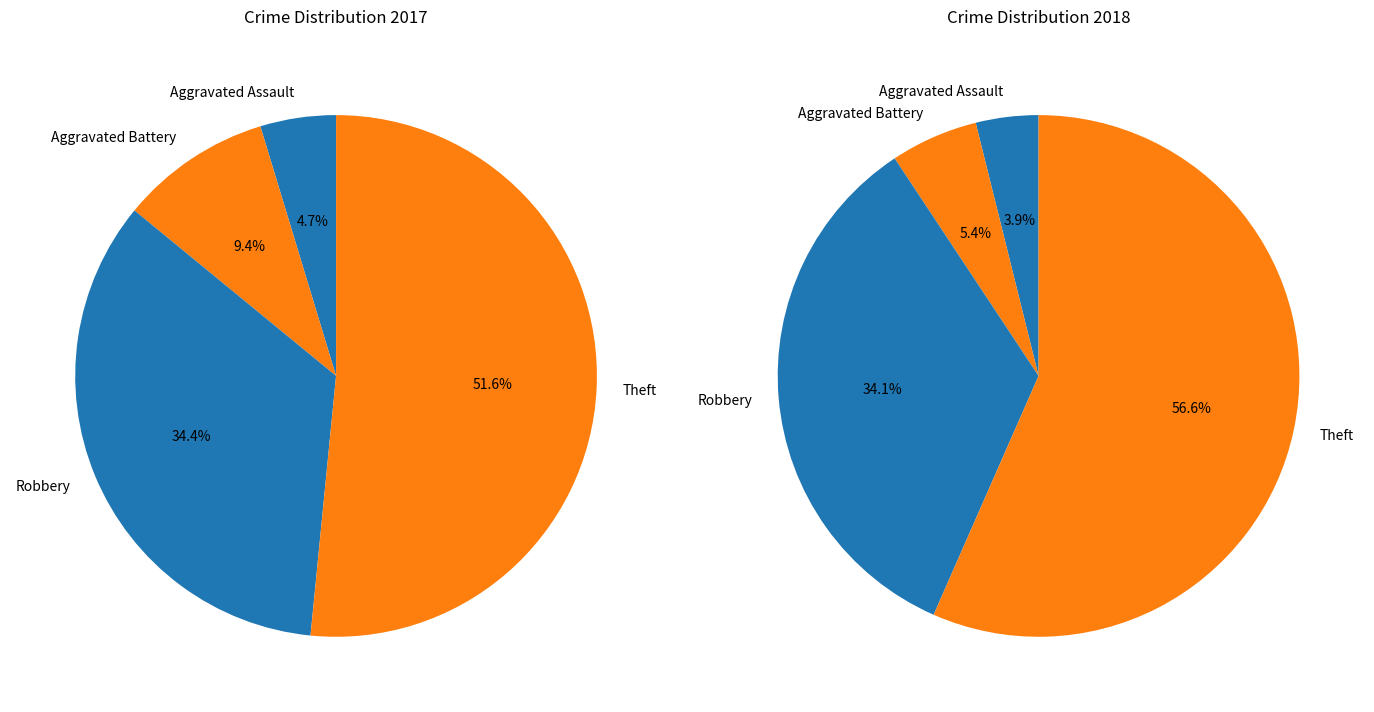

How many segments does this pie chart have?

4